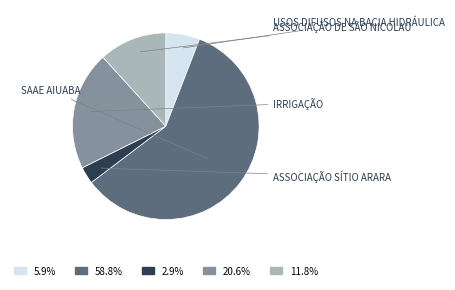

Does any single category account for the majority?

Yes